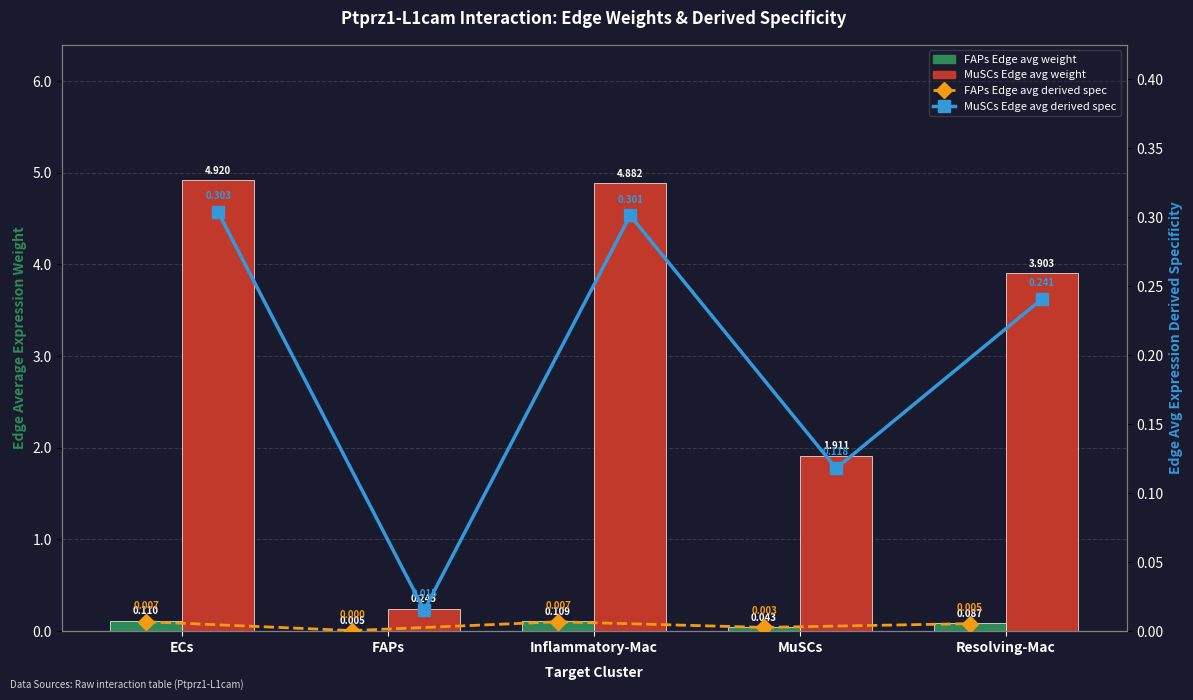

What is the difference between the highest and lowest values at Inflammatory-Mac?

4.9